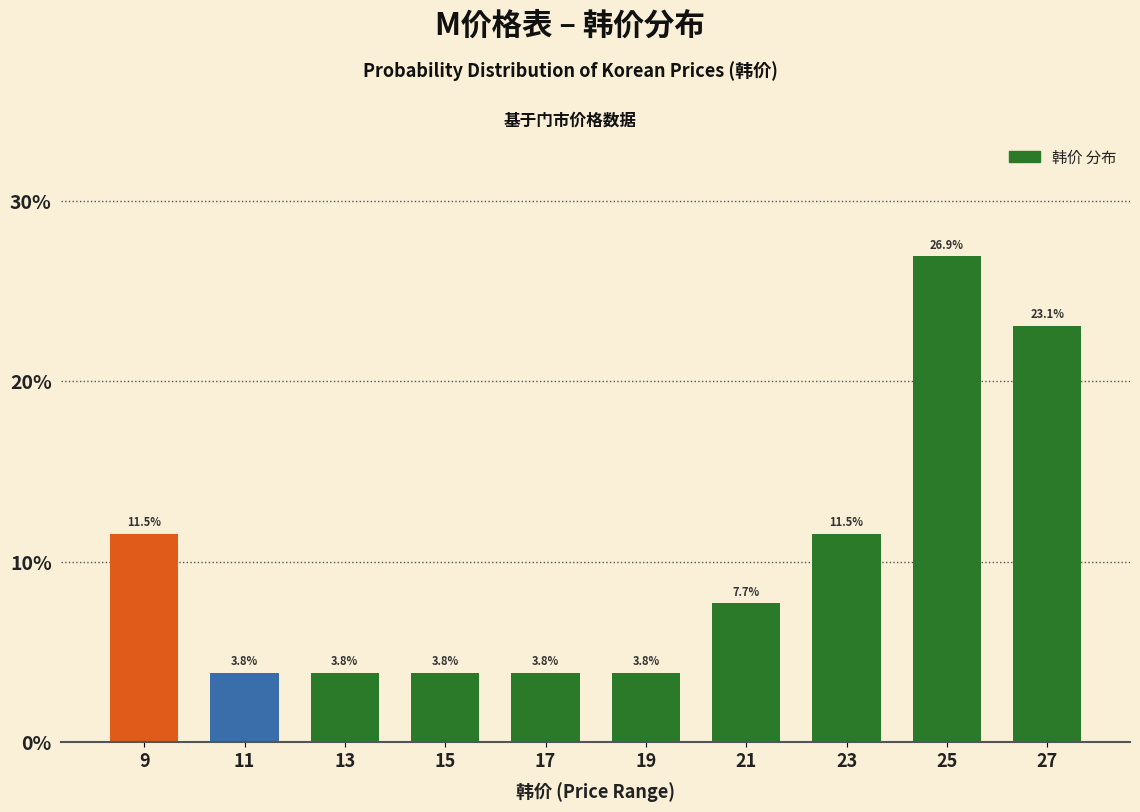

What is the height of the bar covering 12 to 14 on the x-axis?

3.8